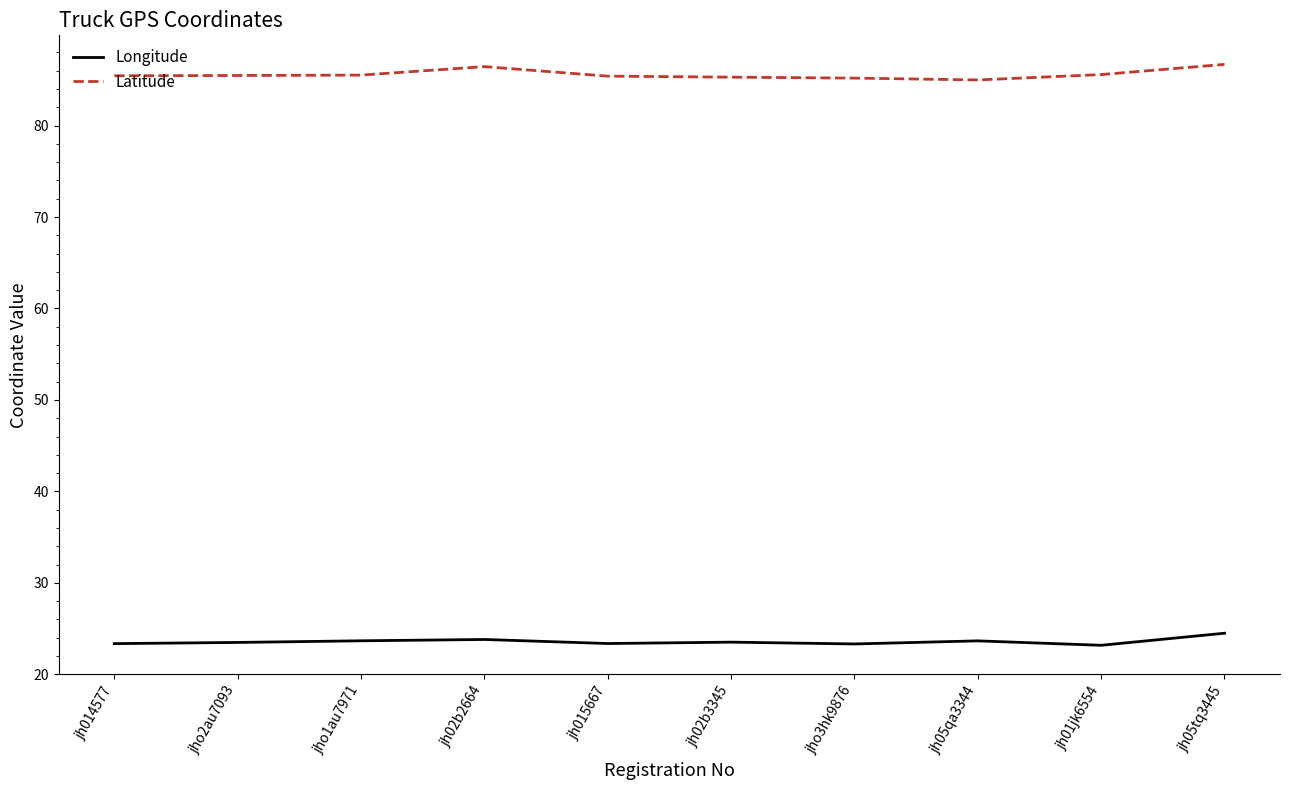

What is the greatest value displayed?

86.7